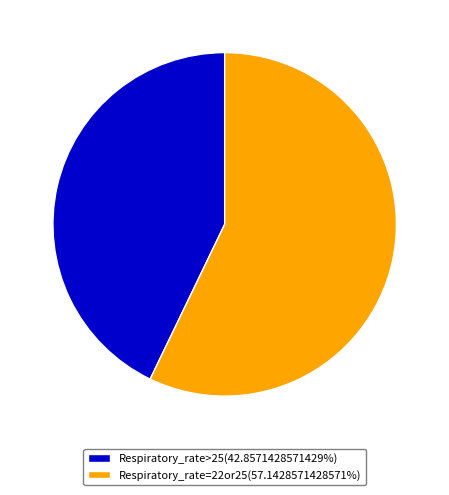

What is the ratio of the value at Respiratory_rate>25(42.8571428571429%) to the value at Respiratory_rate=22or25(57.1428571428571%)?

0.8